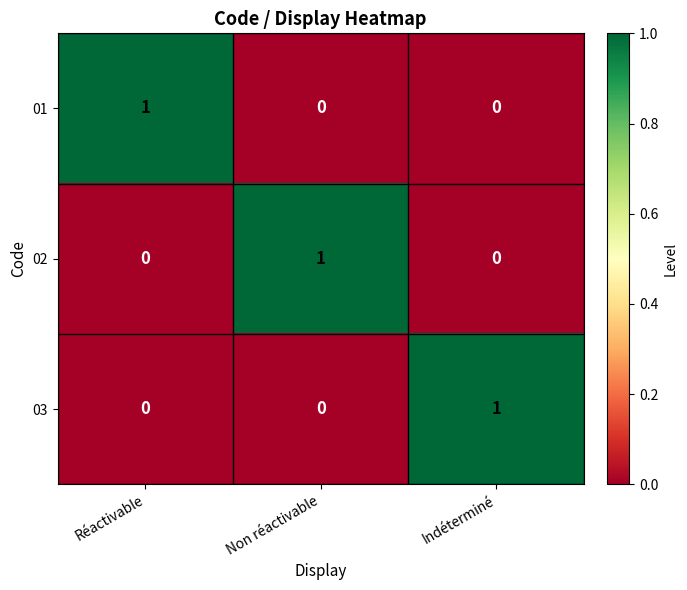

How many values in the 01 series exceed 0?

1